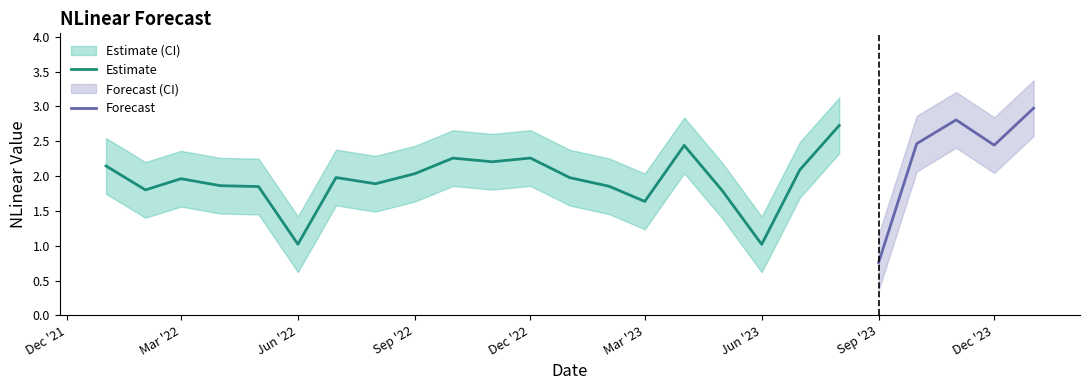

In NLinear, how many points are higher than both neighbors (excluding endpoints)?

7